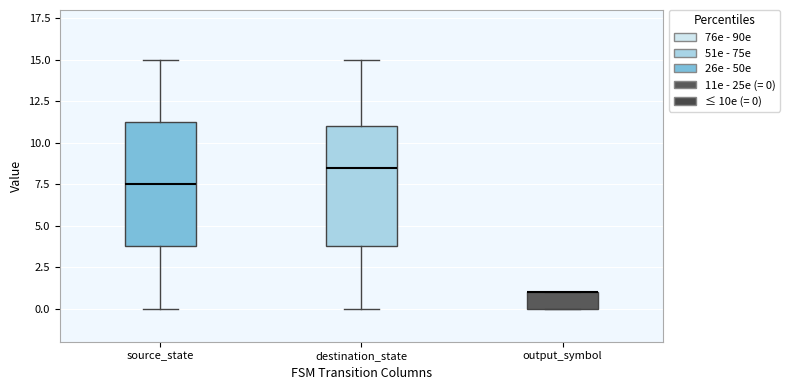

Where is the lower edge of the box for destination_state on the y-axis? The values are not printed on the chart, so give them approximately, as read against the axis.

4.0